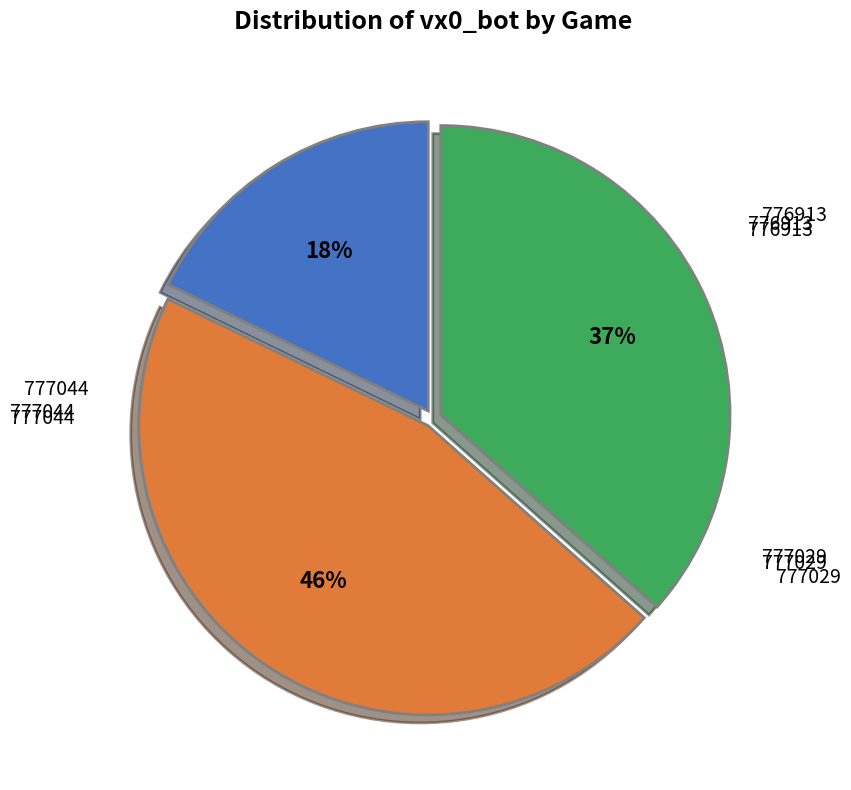

To the nearest percent, what is the difference between the largest and smallest slice percentages?

28%